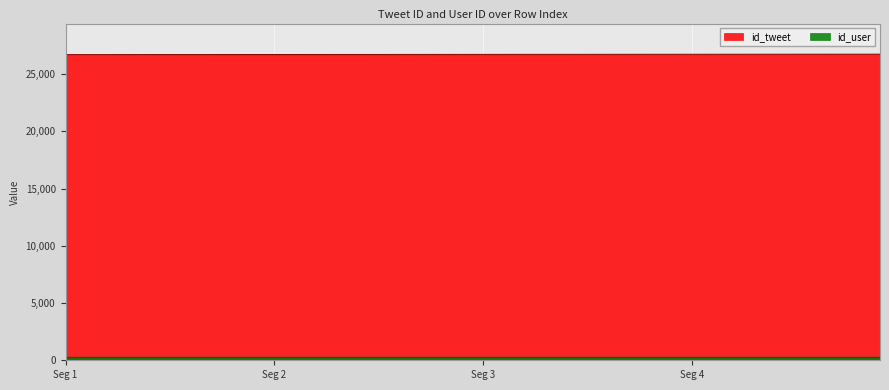

What is the ratio of the value at 1 to the value at 23?

1.0